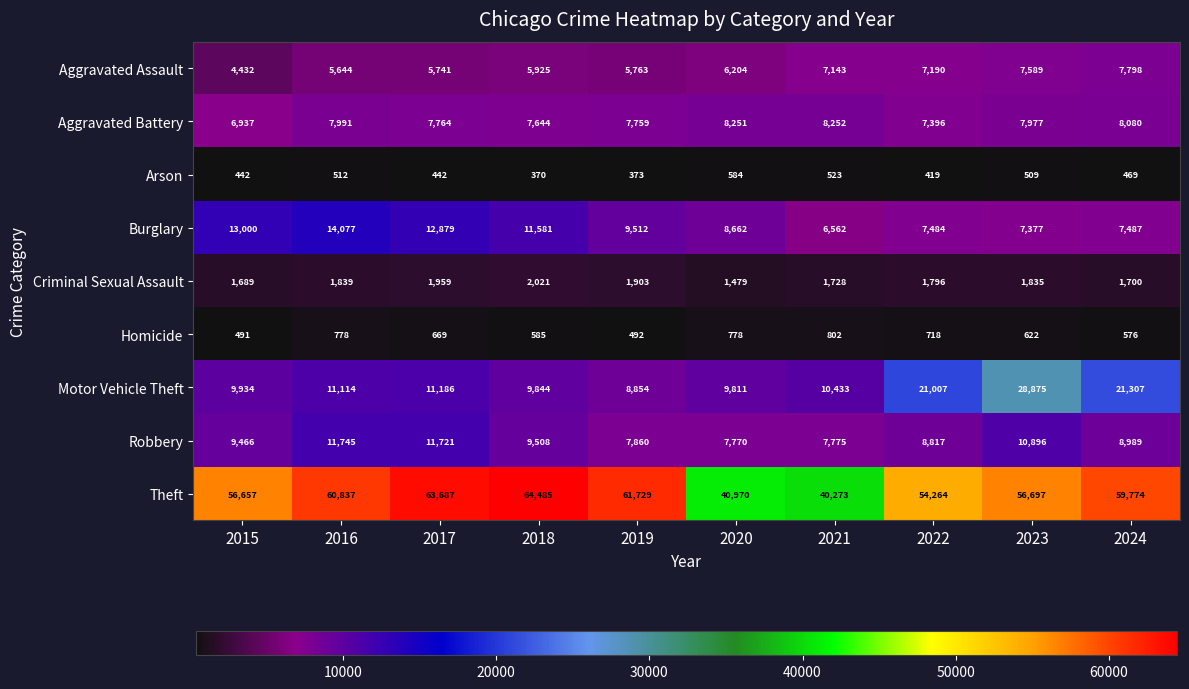

What is the approximate value of Aggravated Assault at 2023, to the nearest 10?

7590